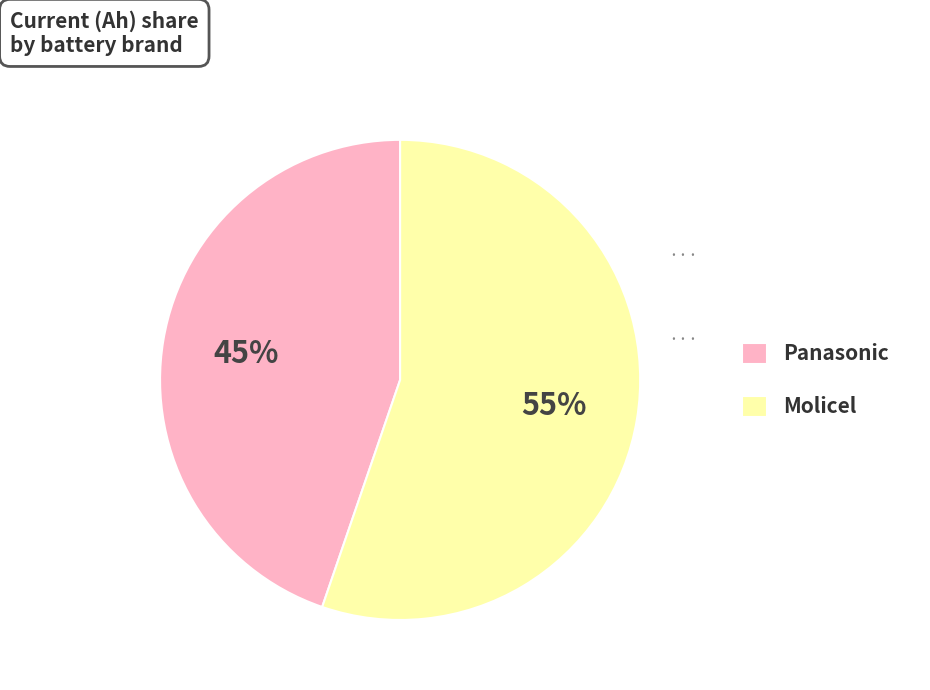

To the nearest percent, what portion does Panasonic represent?

45%